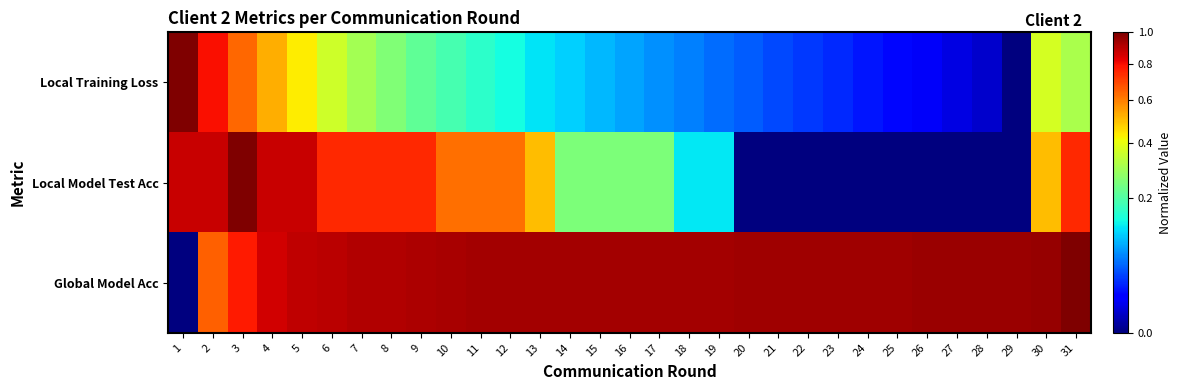

Rank the series by their average value, from highest to lowest.

Global Model Acc, Local Model Test Acc, Local Training Loss